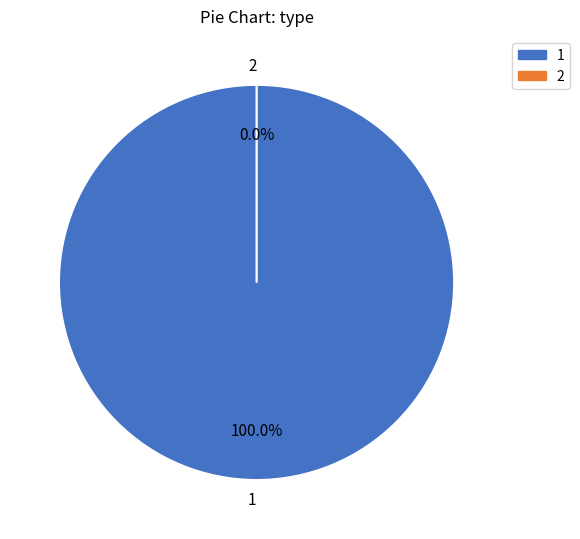

Is there any slice that represents more than half of the pie?

Yes